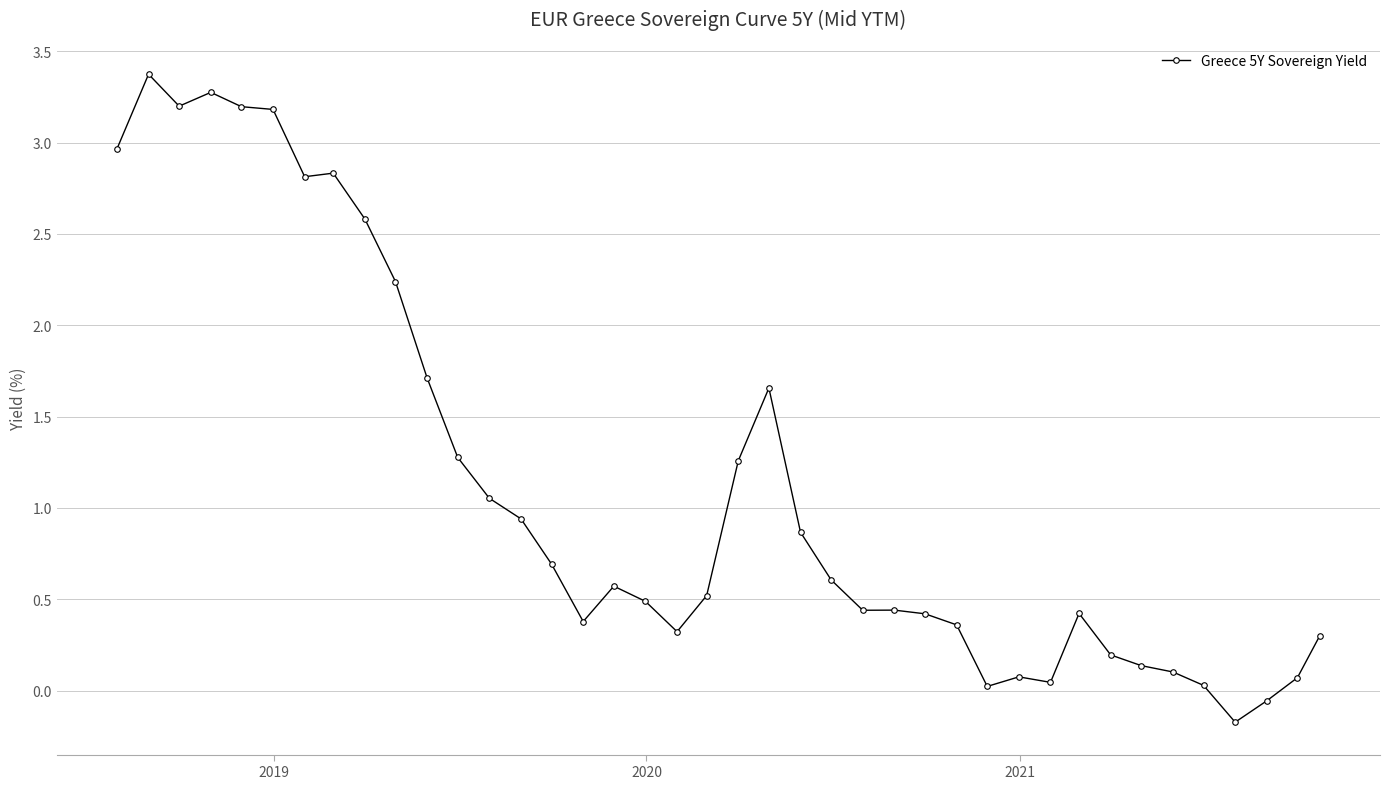

What is the value of the 24th point from the left?

0.6